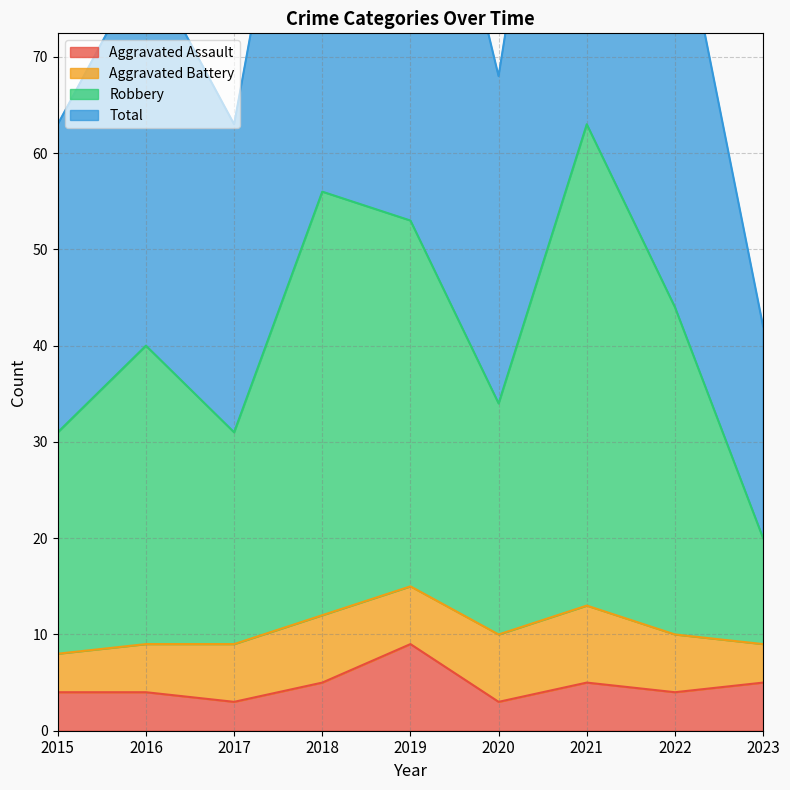

The value of Aggravated Assault at 2016 is 4. True or false?

True